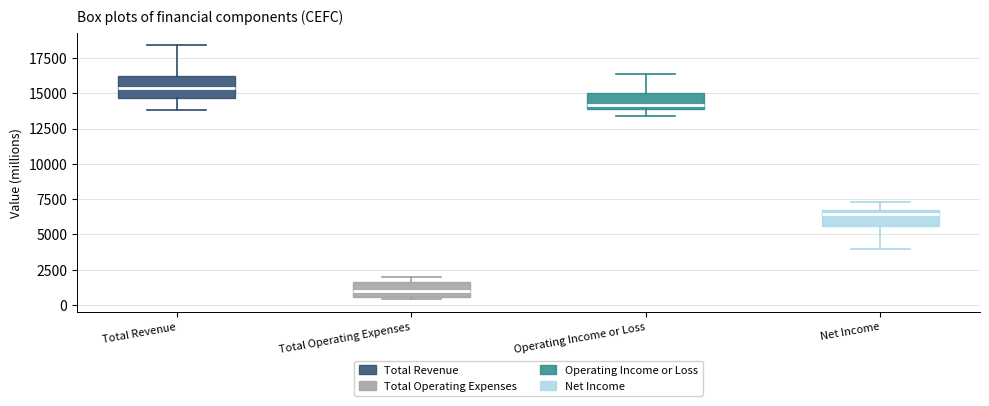

Reading left to right, transcribe this box plot: for each box, give where its median line is, the range the box spans, and where its two whiskers end, as read against the y-axis. The values are not printed on the chart, so give them approximately, as read against the axis.

Total Revenue: median 15500, box 14500 to 16000, whiskers 14000 to 18500
Total Operating Expenses: median 1000, box 500 to 1500, whiskers 500 to 2000
Operating Income or Loss: median 14000 (just above the box's lower edge), box 14000 to 15000, whiskers 13500 to 16500
Net Income: median 6500, box 5500 to 7000, whiskers 4000 to 7500